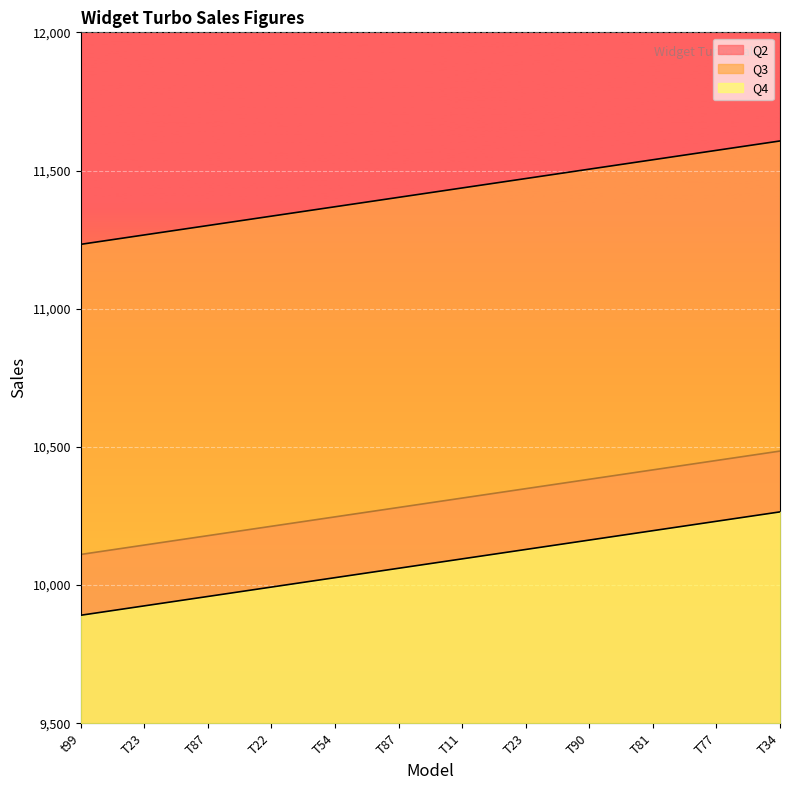

Does the chart display data point markers on the line(s)?

No